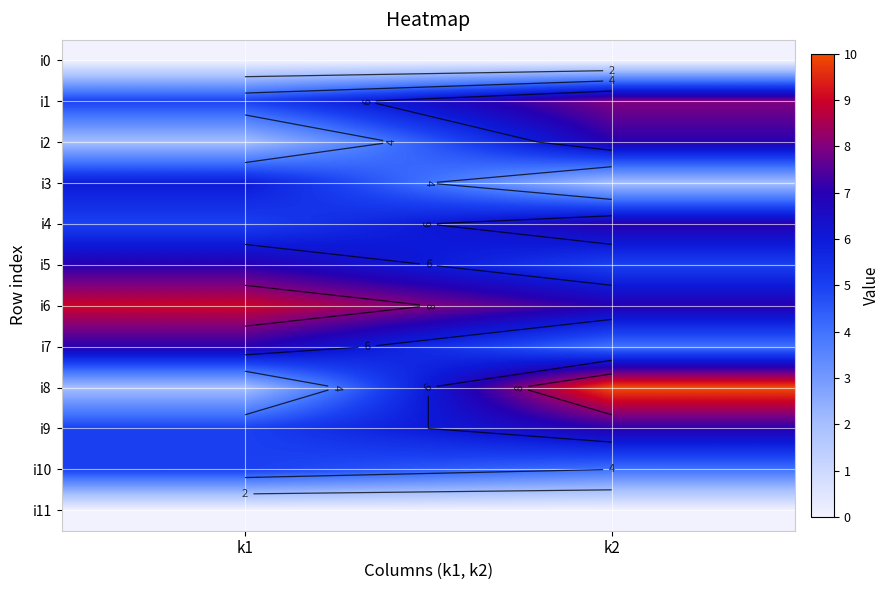

What is the average value of the i2 series?

4